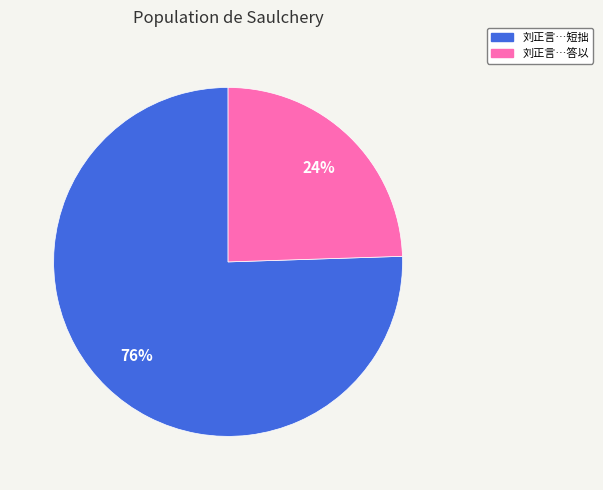

Between 刘正言…答以 and 刘正言…短拙, which is larger?

刘正言…短拙